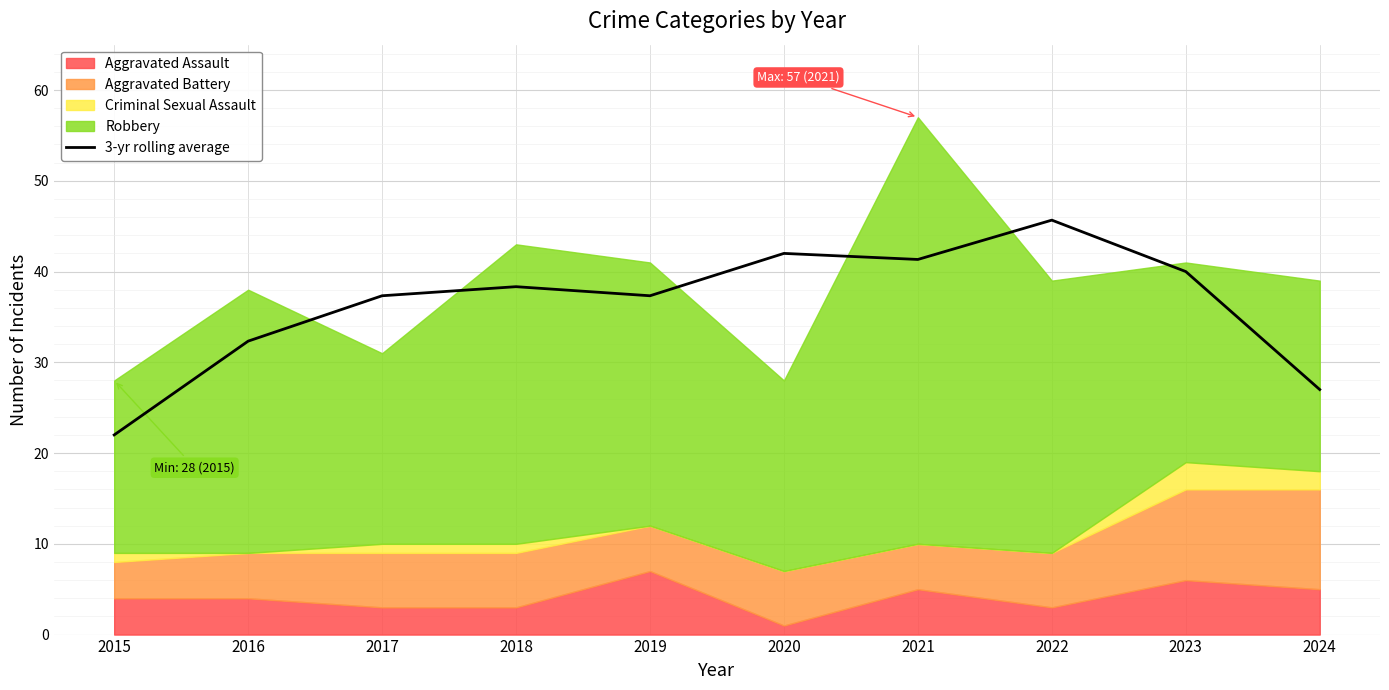

What is the change in value from 2017 to 2020?

+4.7